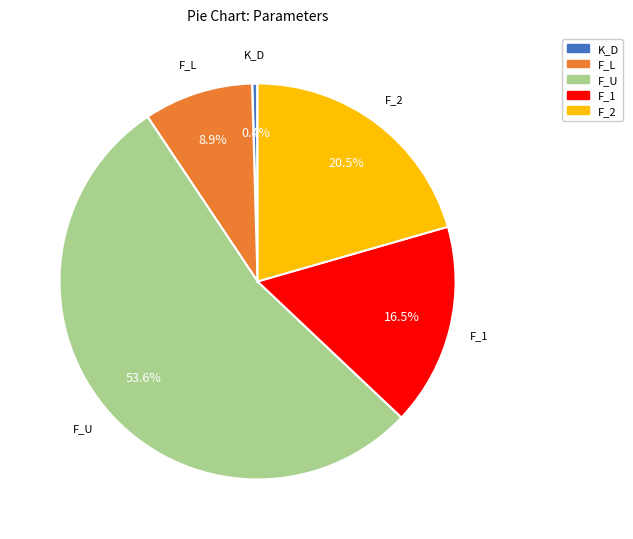

Does any single category account for the majority?

Yes